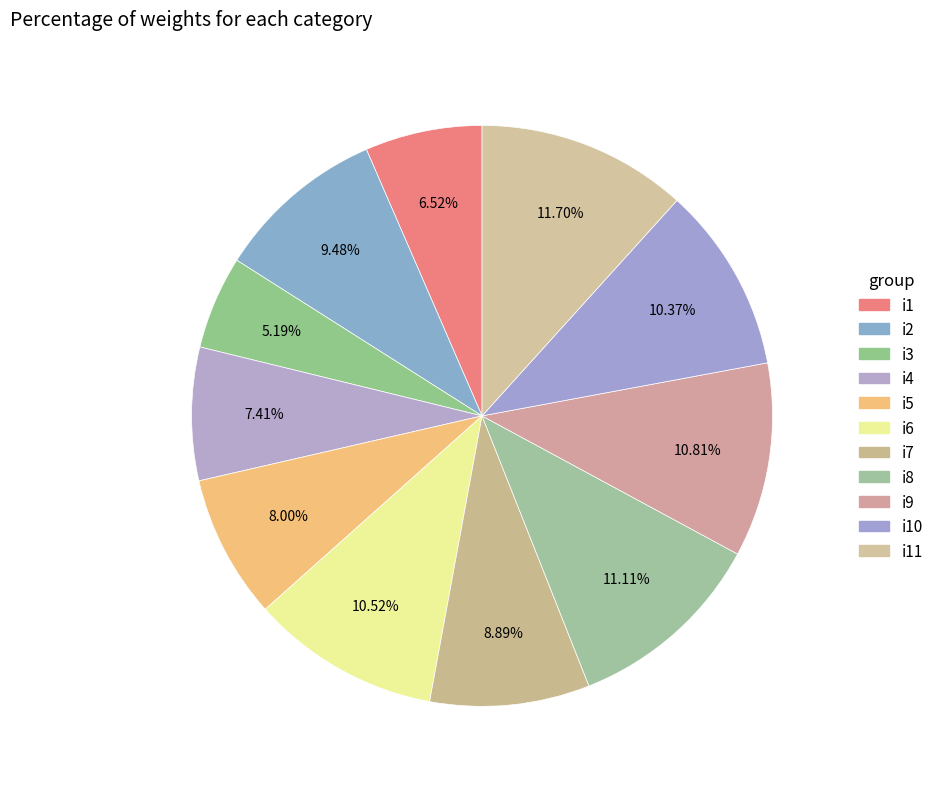

To the nearest percent, what percentage of the pie is i5?

8%